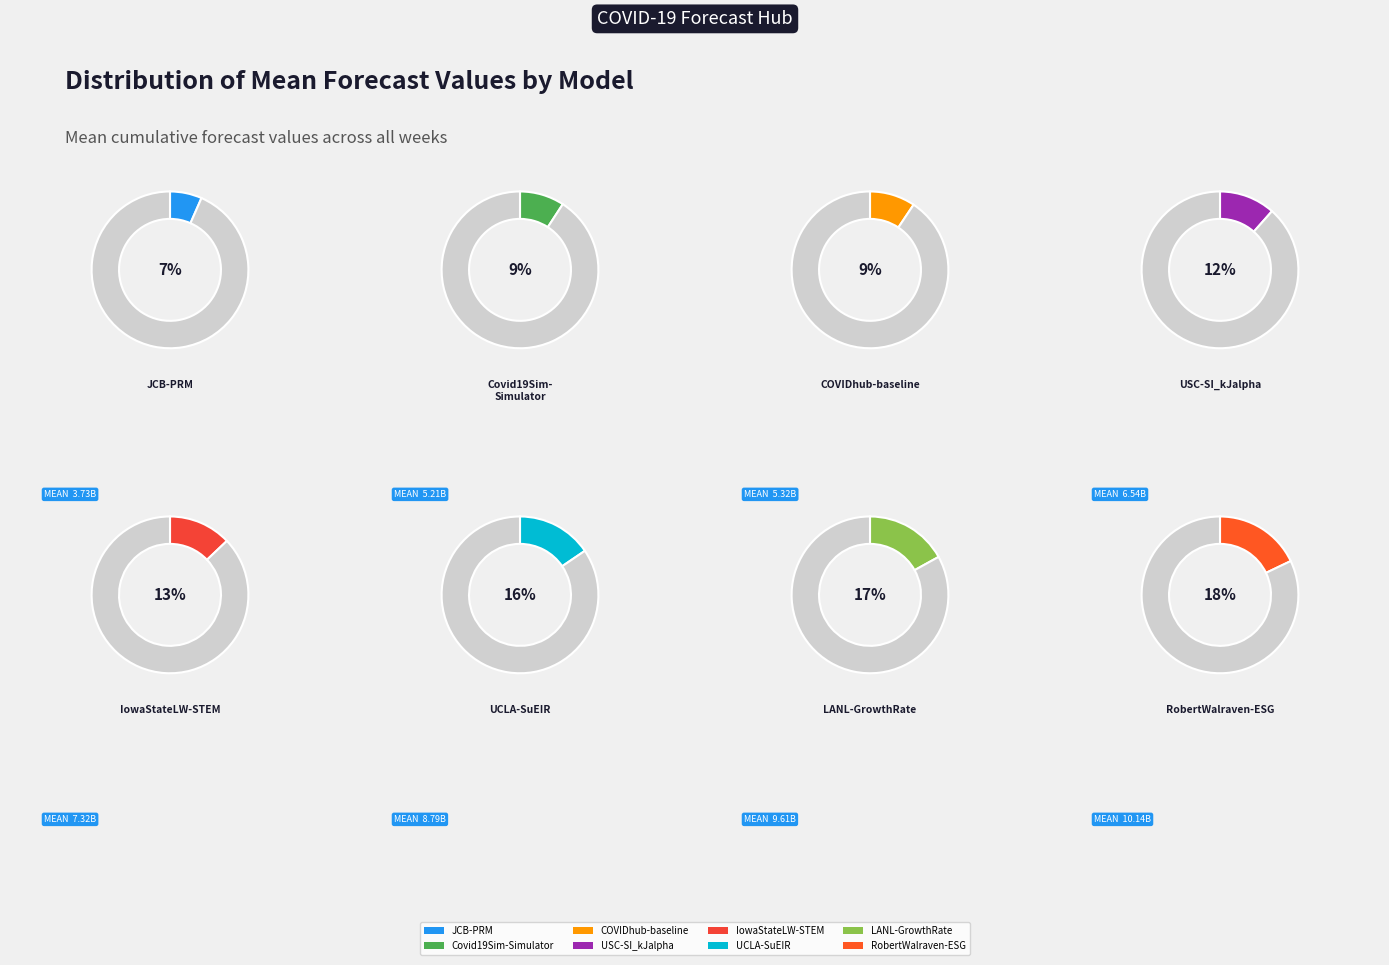

Do USC-SI_kJalpha and IowaStateLW-STEM together represent more than half of the pie?

No